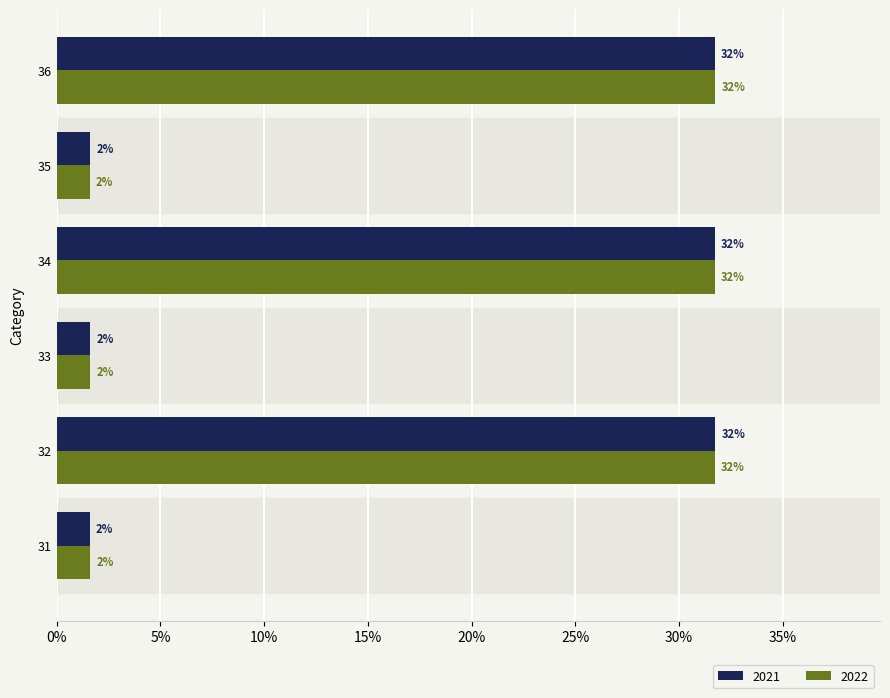

What is the value of the 2021 bar at the 5th from the left?

1.6